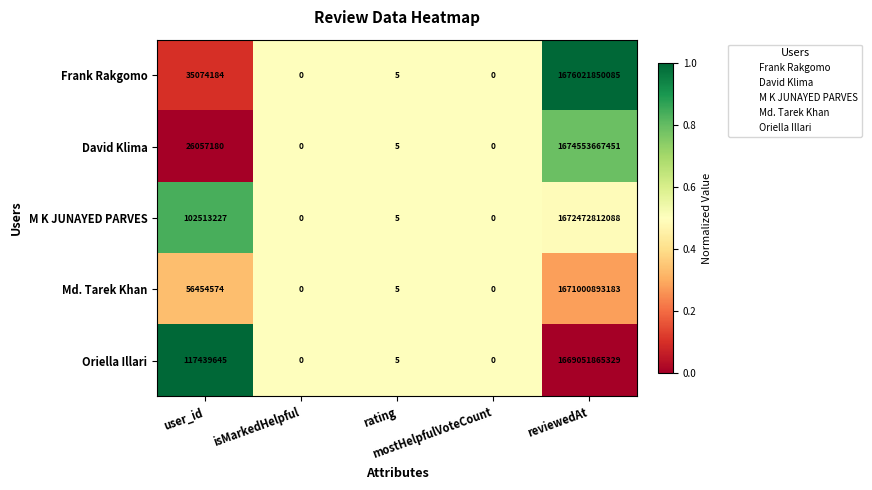

What is the difference between the second highest and minimum values in the Oriella Illari series?

117439645